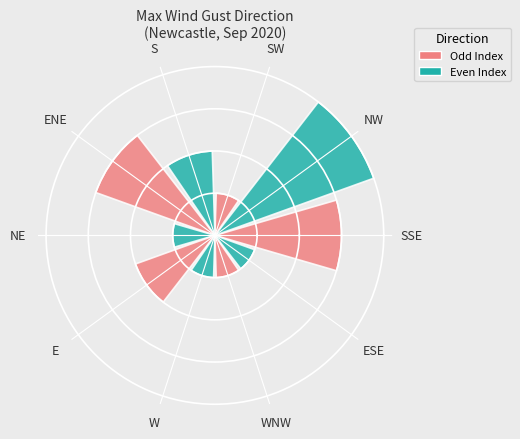

Are the bars horizontal?

No